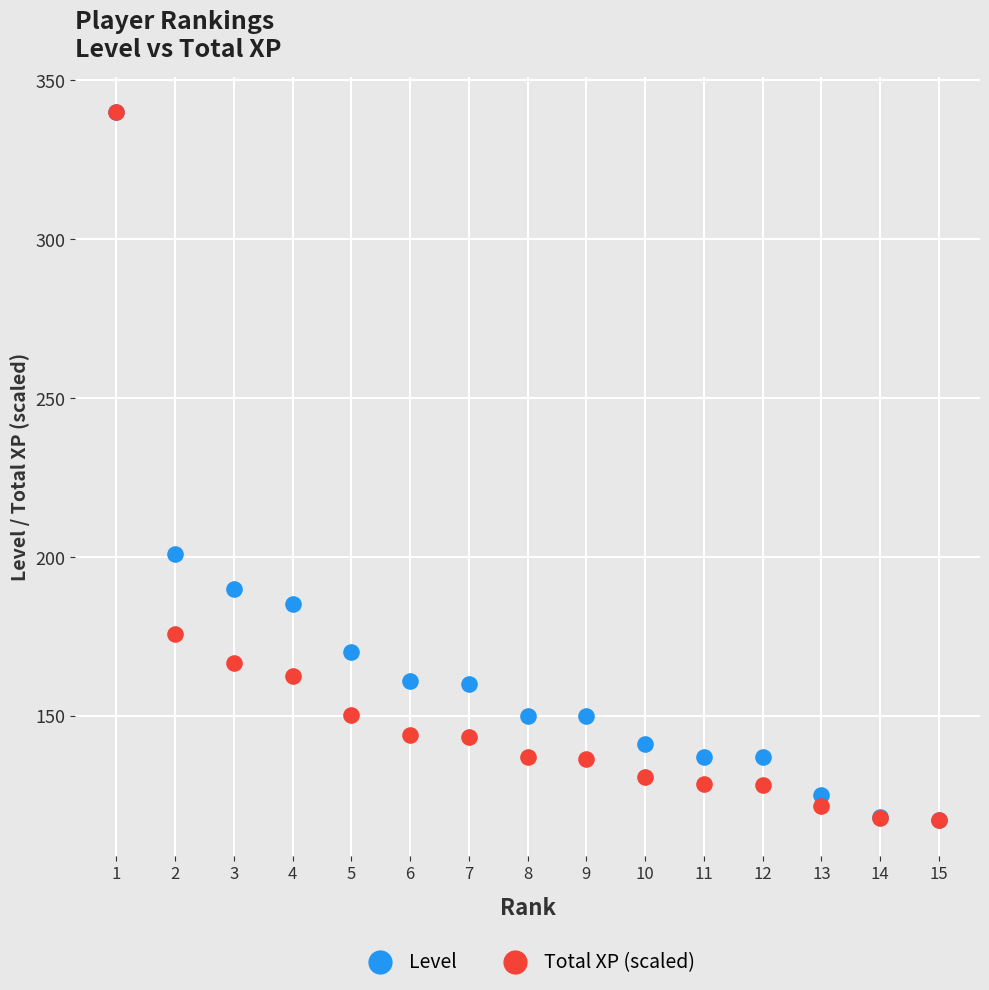

In the Total XP (scaled) series, what Y value is closest to 228?

175.6